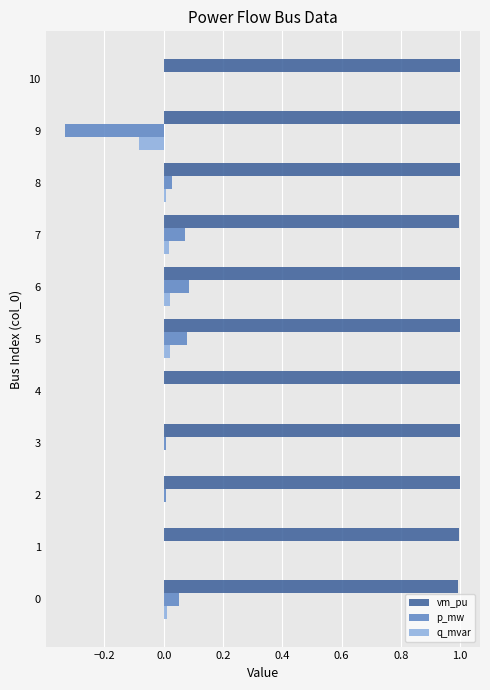

Is the value of p_mw at 3 greater than the value of vm_pu at 9?

No